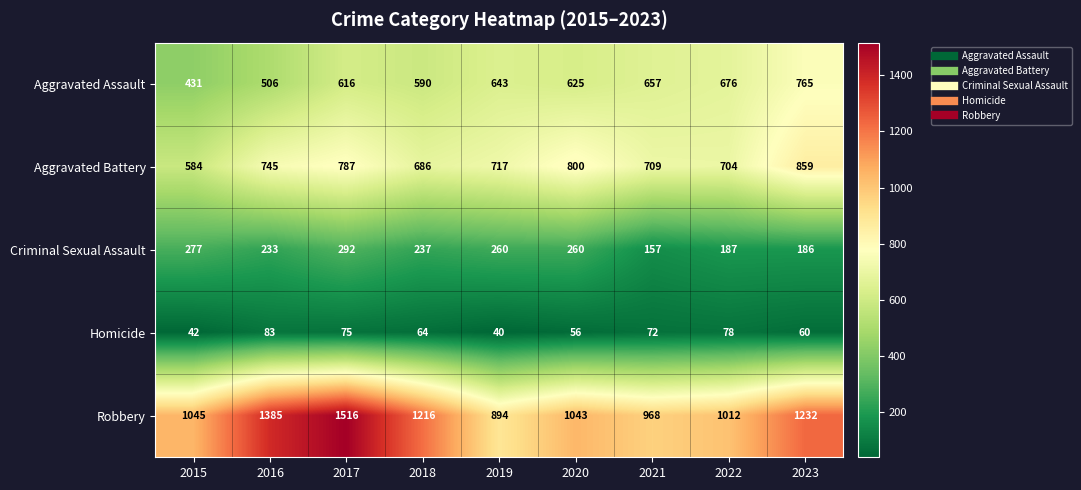

How many distinct data groups are displayed?

5